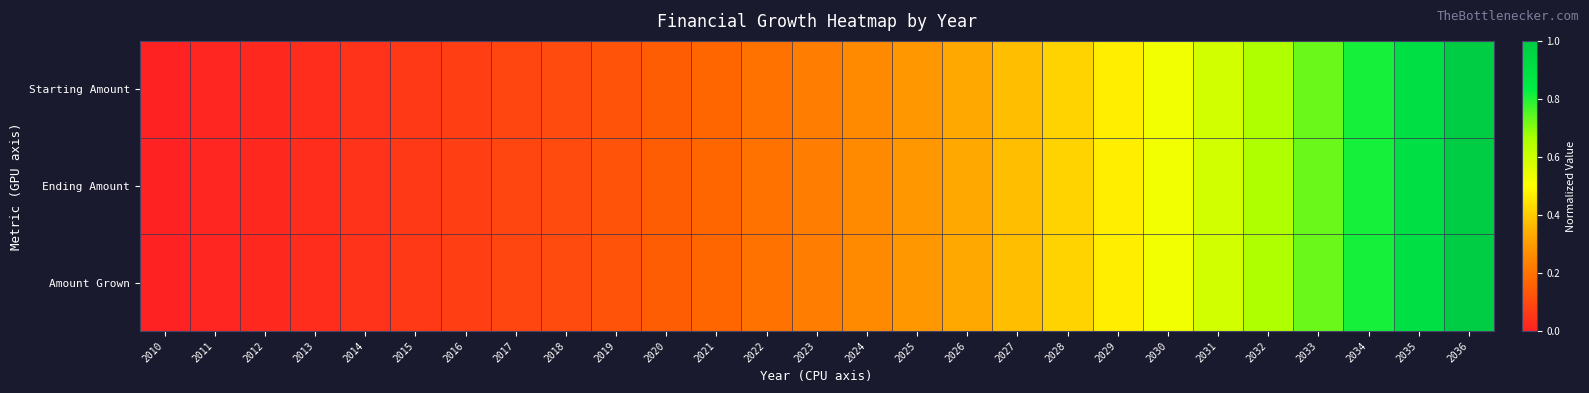

Count the number of categories in the chart.

27